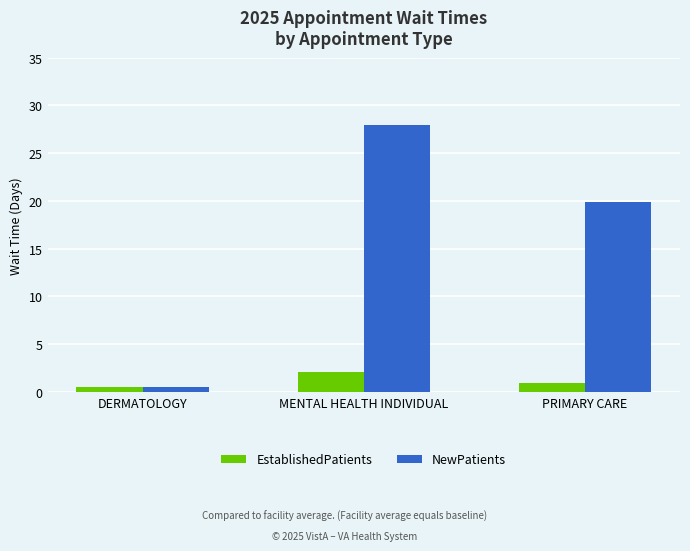

What is the label of the 3rd bar from the left?

PRIMARY CARE